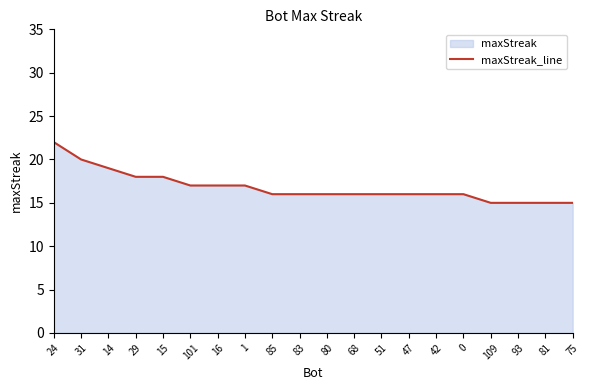

What is the average value?

17